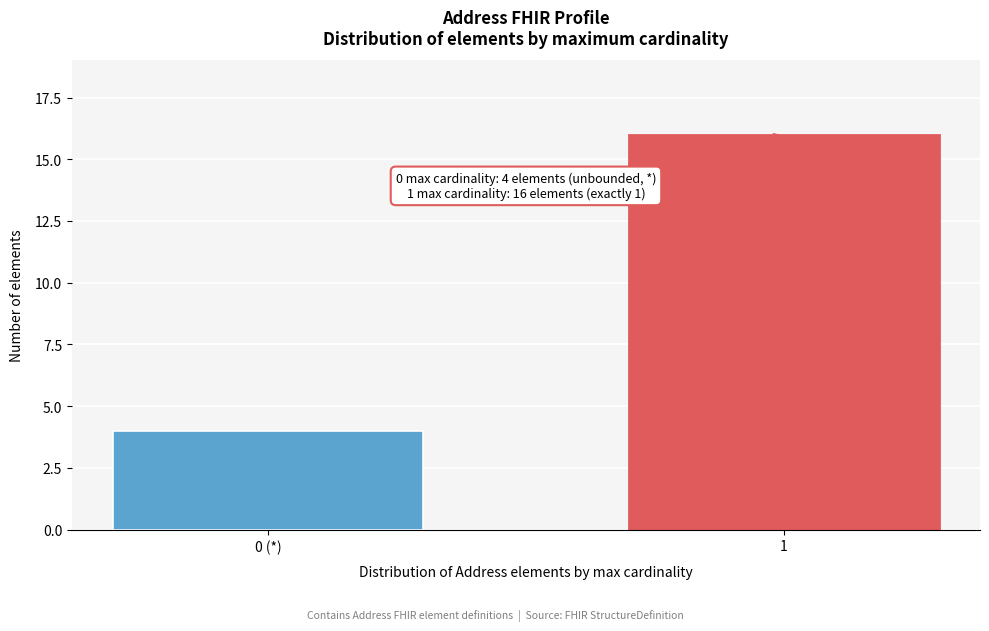

Reading left to right, extract all data points from this chart.

4	16